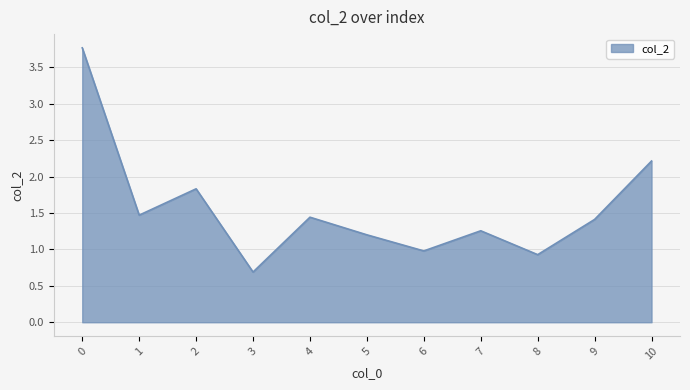

How many values exceed 1?

8